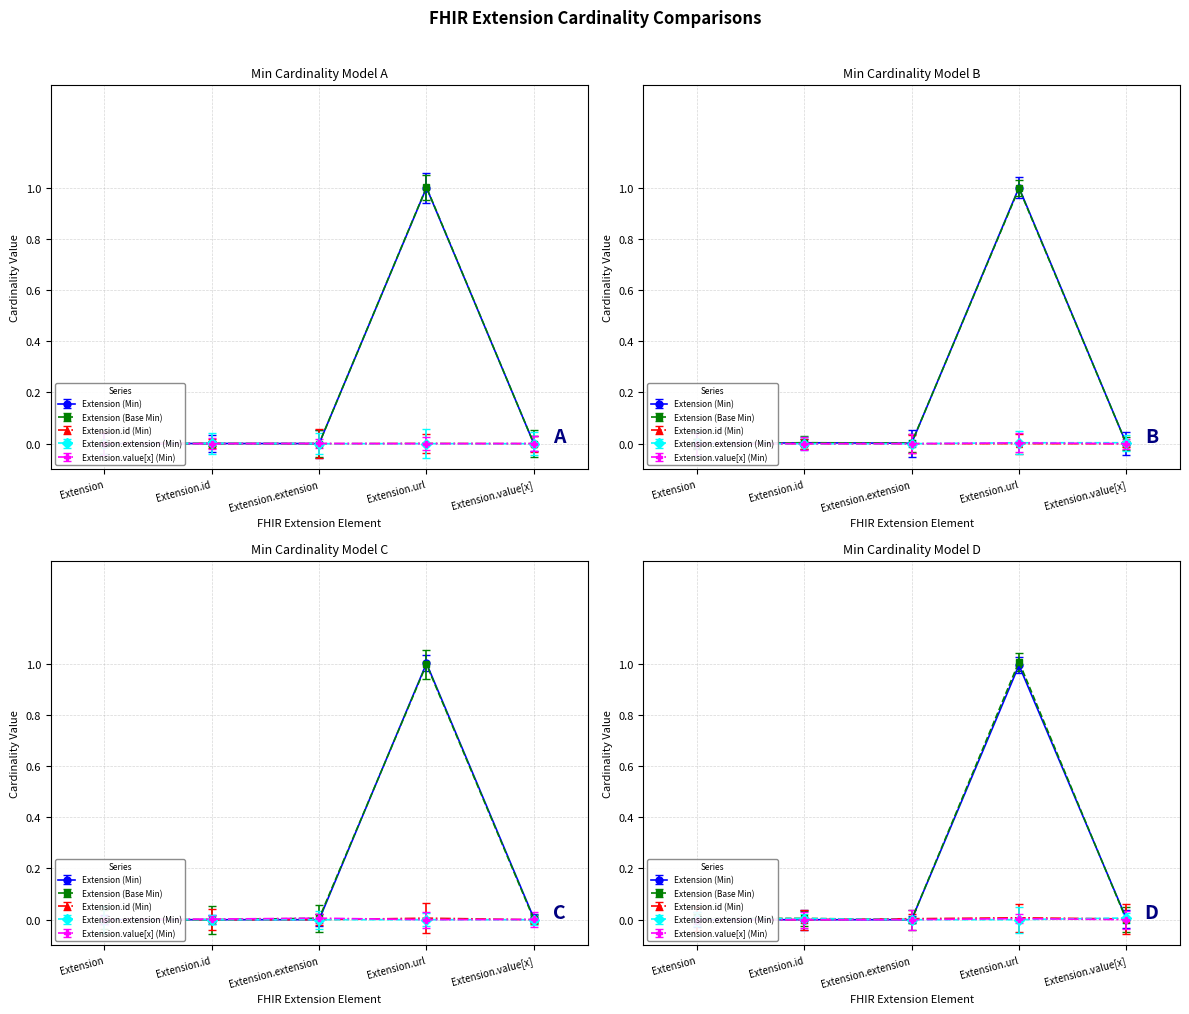

At which category does Extension (Base Min) reach its first local peak?

Extension.url